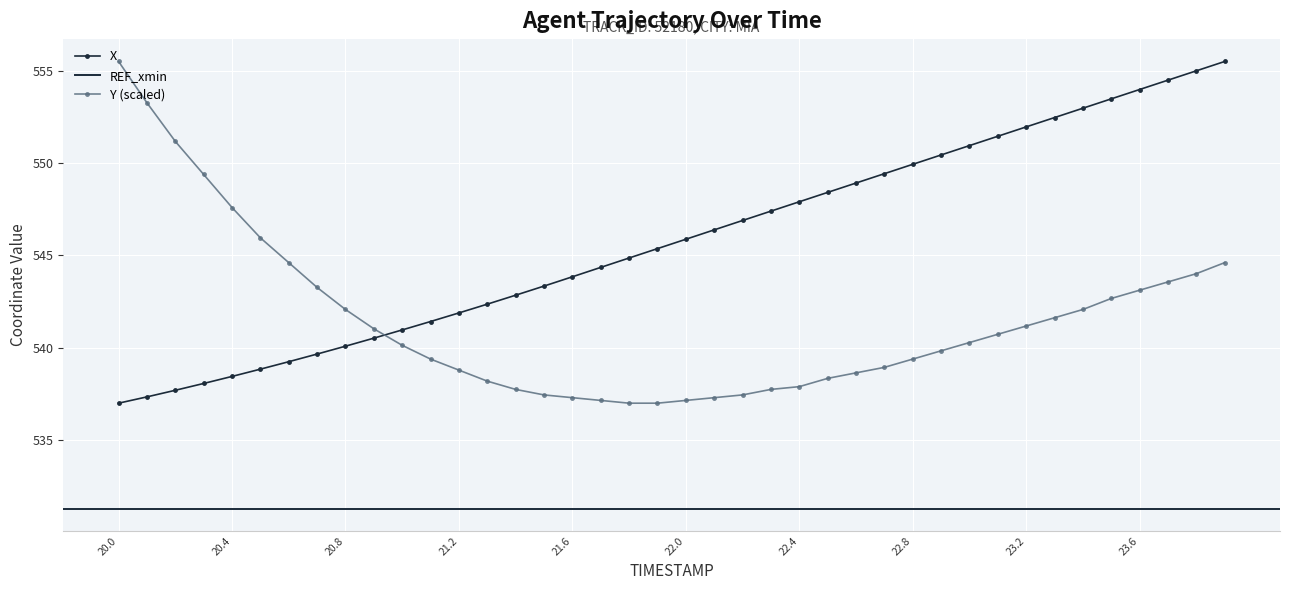

Which category has the lowest value across all series?

20.0